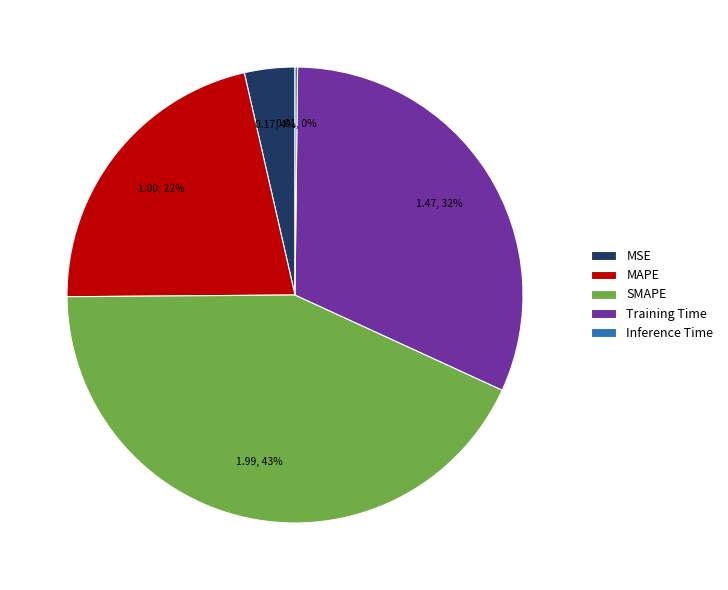

Which category has the biggest portion of the pie?

SMAPE